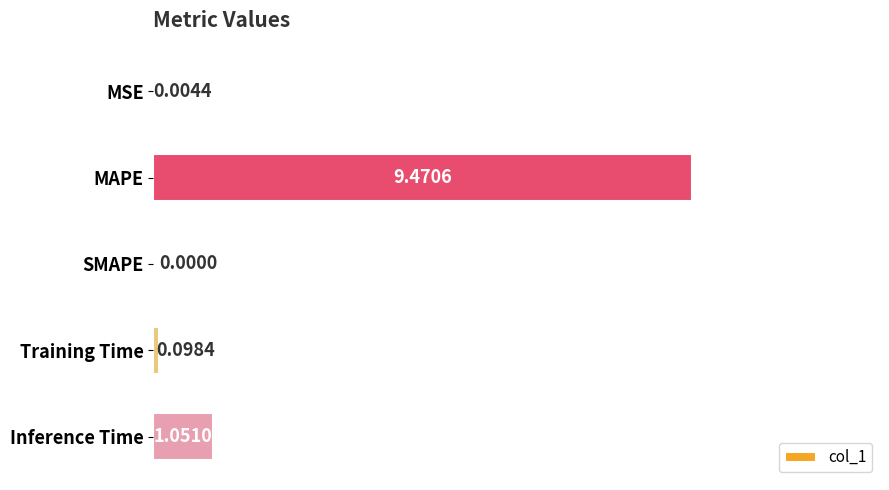

Which category has the highest value across all series?

MAPE